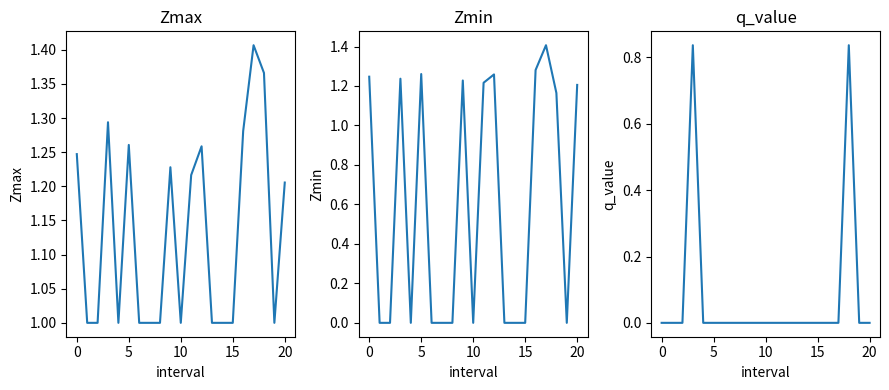

What are all the series names shown in the legend?

Zmax, Zmin, q_value